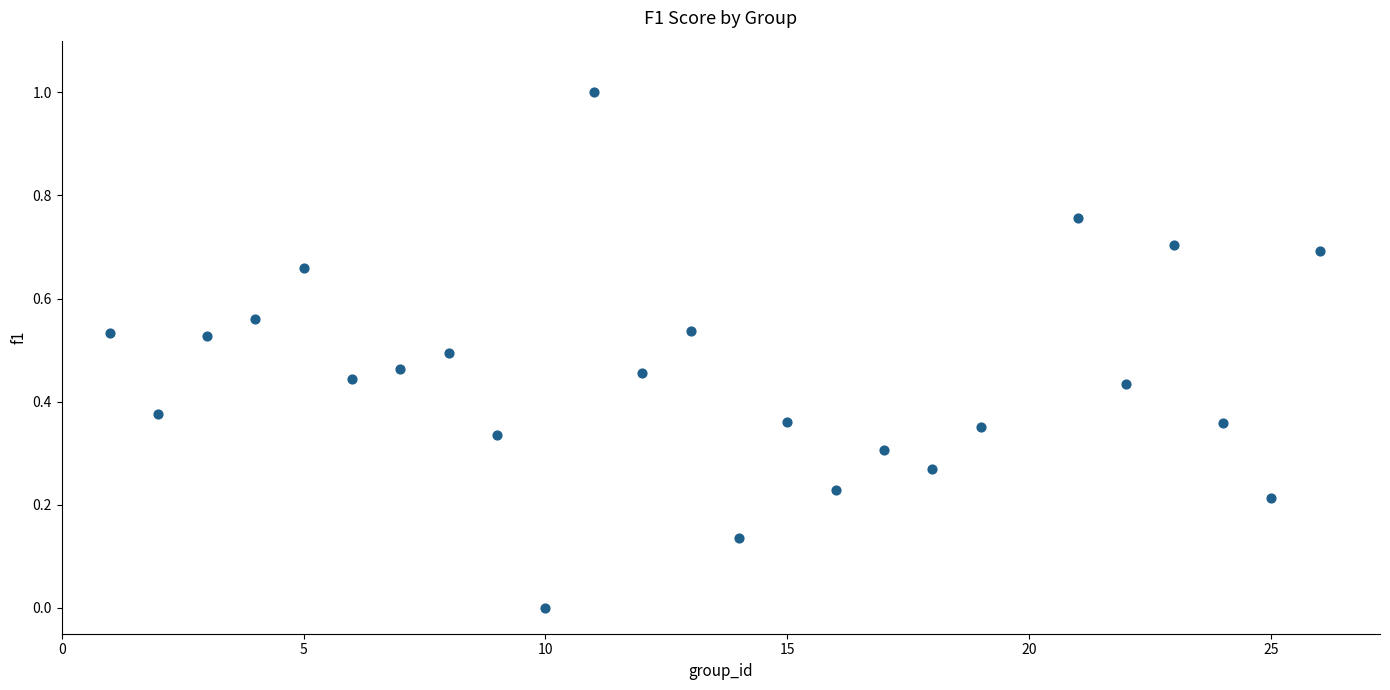

What is the range of X values (max minus min)?

25.0